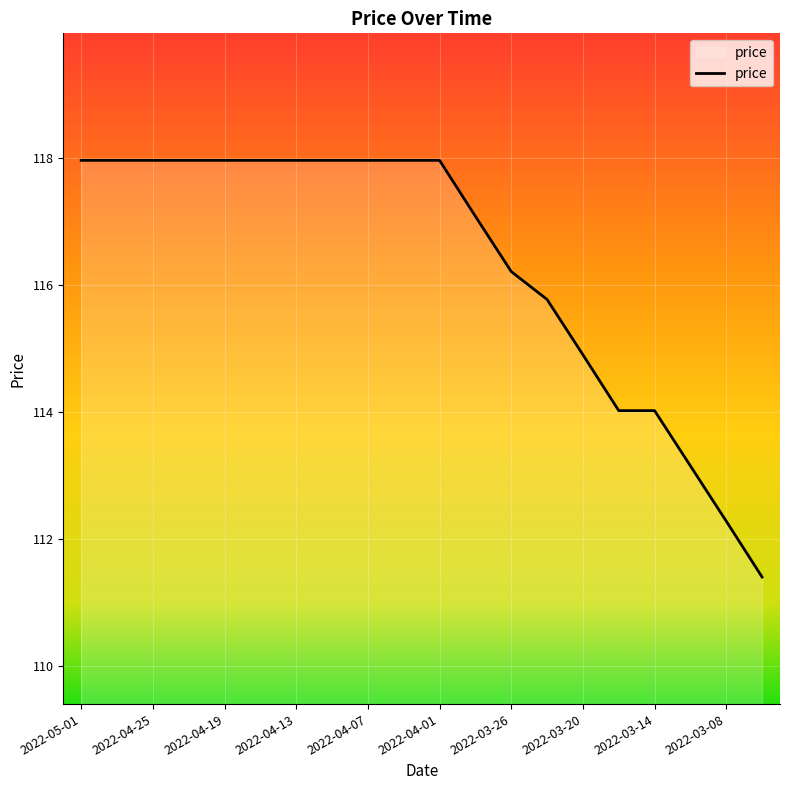

What is the difference between the maximum and minimum values?

6.6